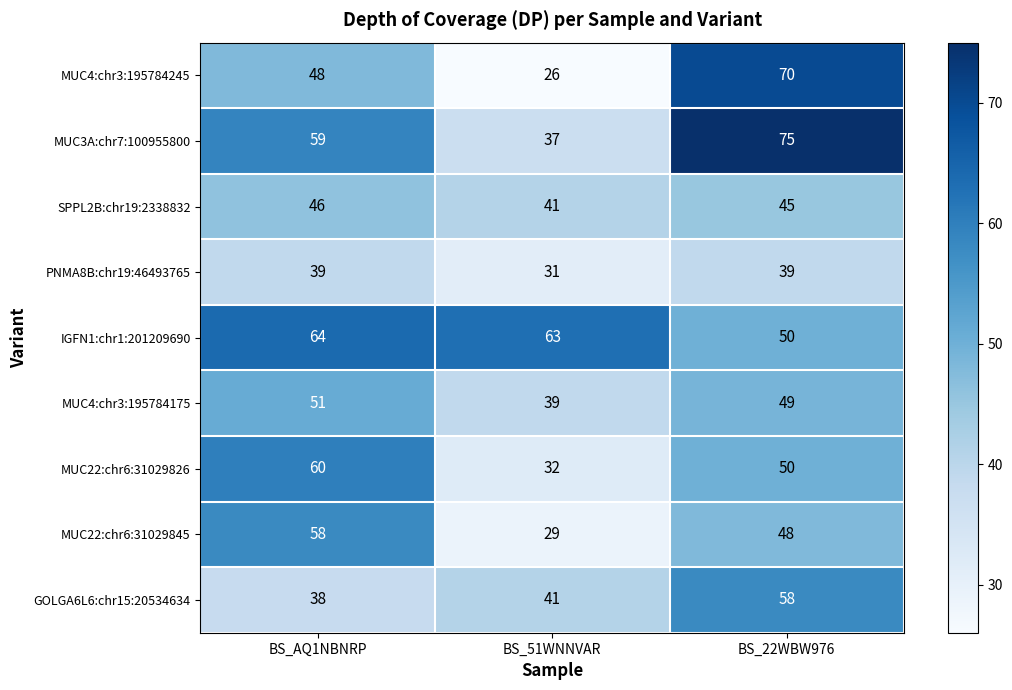

Is it true that MUC4:chr3:195784245 equals 70 at BS_22WBW976?

True